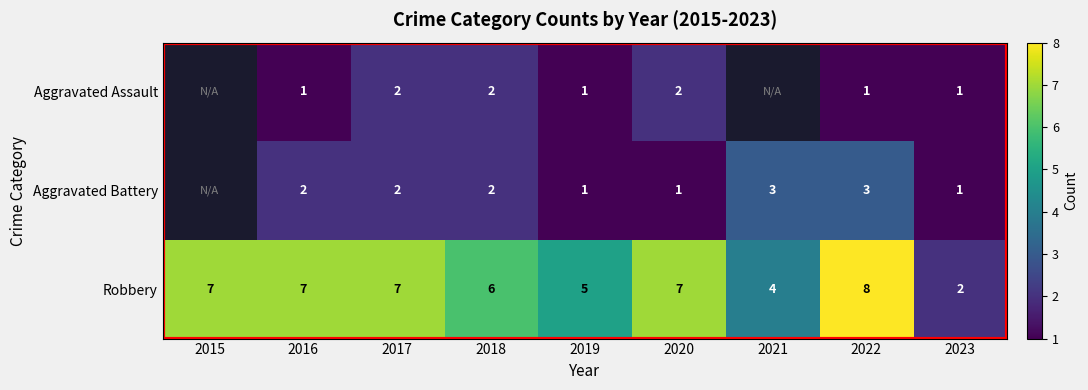

Which has a higher value, 2015 or 2021?

2021